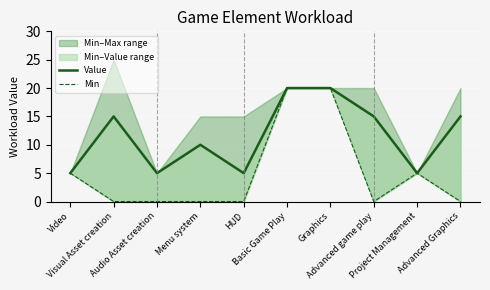

What is the highest value of the Value series?

20